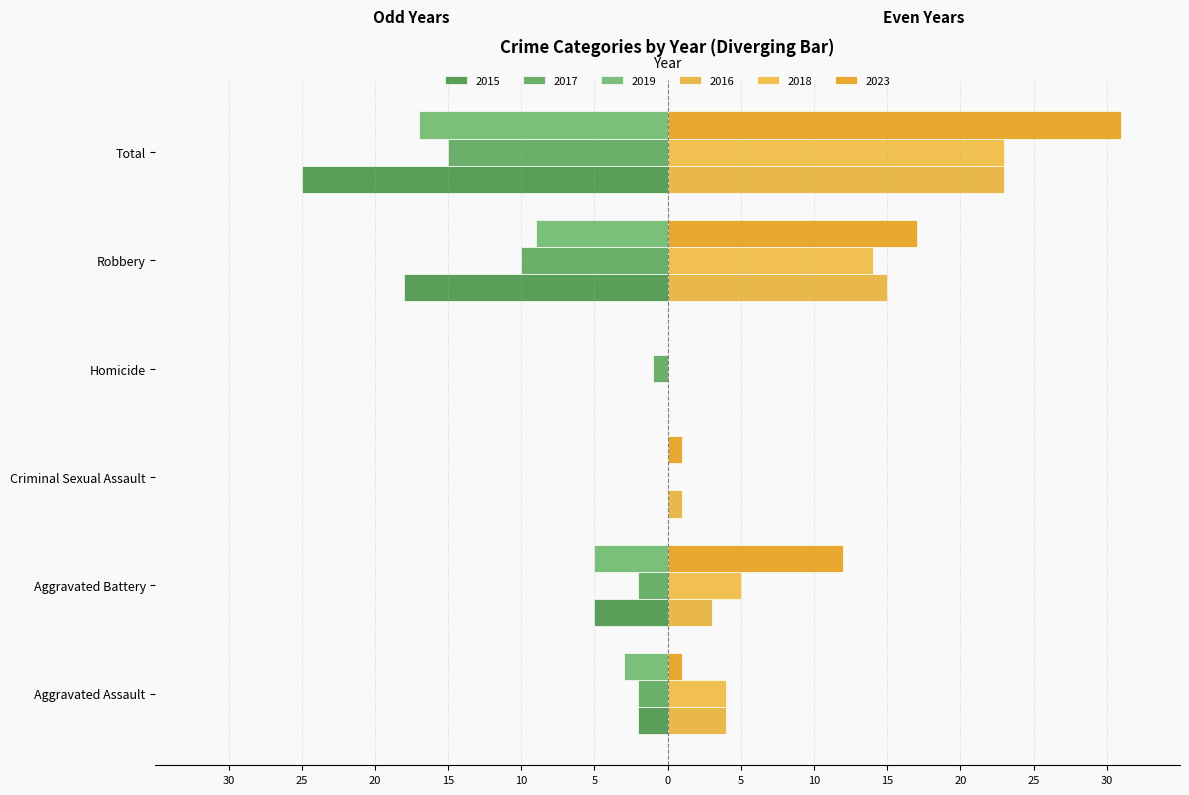

What is the average value of the 2018 series?

8